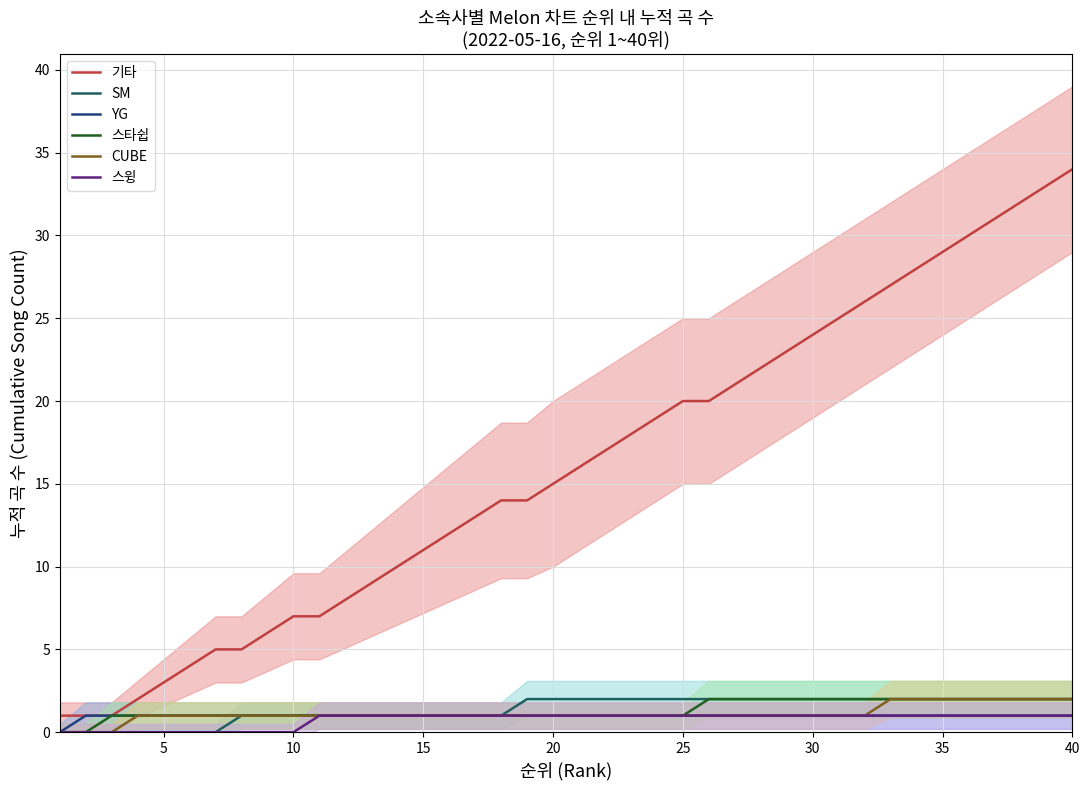

Reading left to right, extract all data points from this chart.

기타: 1	1	1	2	3	4	5	5	6	7	7	8	9	10	11	12	13	14	14	15	16	17	18	19	20	20	21	22	23	24	25	26	27	28	29	30	31	32	33	34
SM: 0	0	0	0	0	0	0	1	1	1	1	1	1	1	1	1	1	1	2	2	2	2	2	2	2	2	2	2	2	2	2	2	2	2	2	2	2	2	2	2
YG: 0	1	1	1	1	1	1	1	1	1	1	1	1	1	1	1	1	1	1	1	1	1	1	1	1	1	1	1	1	1	1	1	1	1	1	1	1	1	1	1
스타쉽: 0	0	1	1	1	1	1	1	1	1	1	1	1	1	1	1	1	1	1	1	1	1	1	1	1	2	2	2	2	2	2	2	2	2	2	2	2	2	2	2
CUBE: 0	0	0	1	1	1	1	1	1	1	1	1	1	1	1	1	1	1	1	1	1	1	1	1	1	1	1	1	1	1	1	1	2	2	2	2	2	2	2	2
스윙: 0	0	0	0	0	0	0	0	0	0	1	1	1	1	1	1	1	1	1	1	1	1	1	1	1	1	1	1	1	1	1	1	1	1	1	1	1	1	1	1